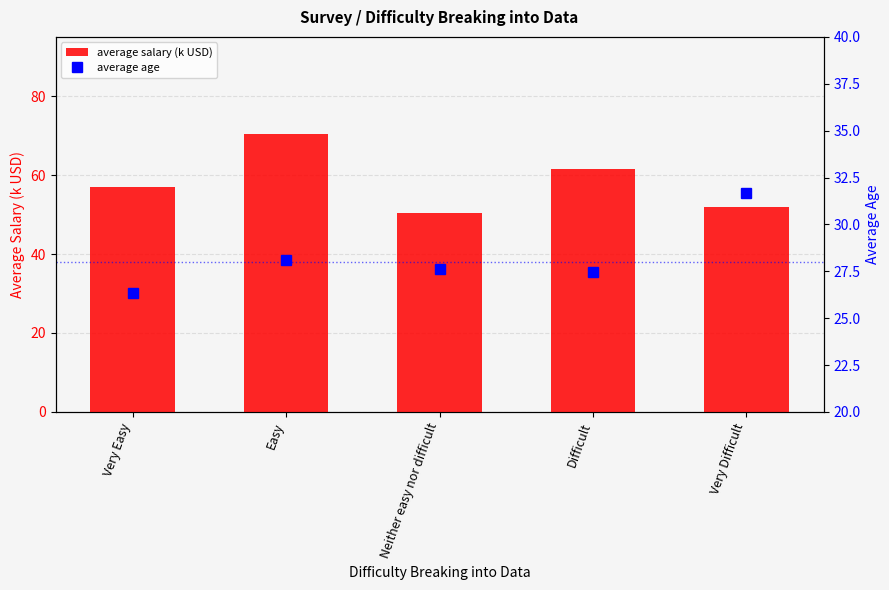

List the labels in order of average age value, largest first.

Very Difficult, Easy, Neither easy nor difficult, Difficult, Very Easy